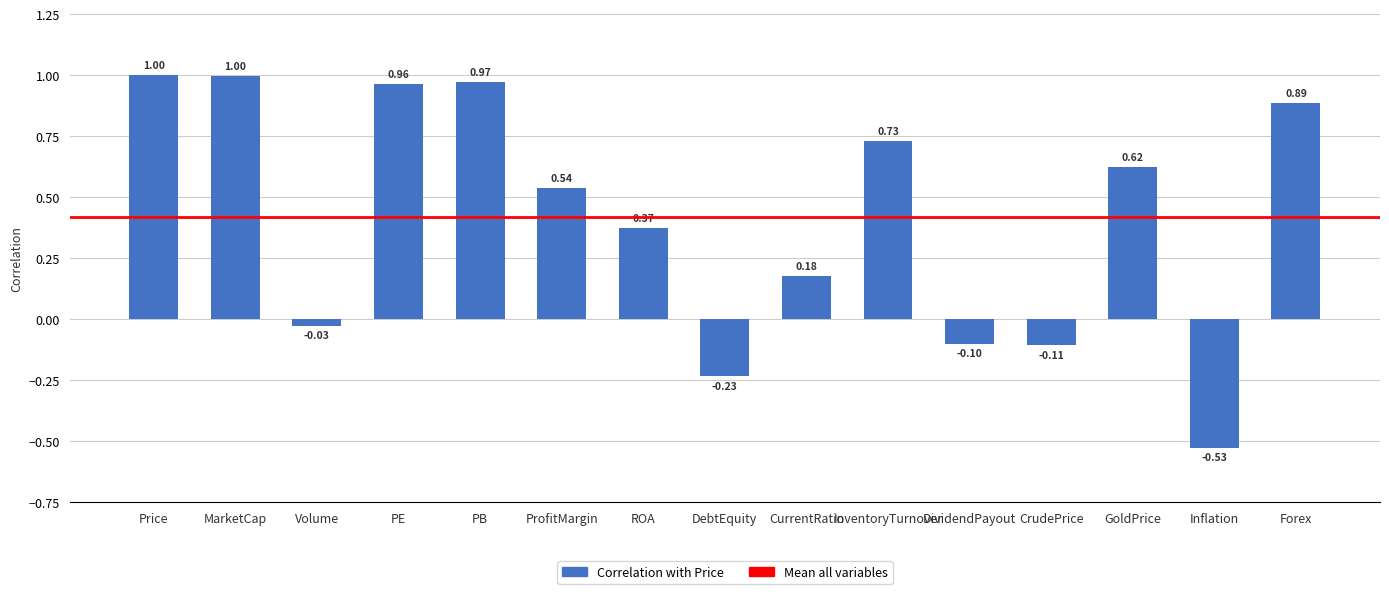

What is the difference between the second highest and second lowest values?

1.2